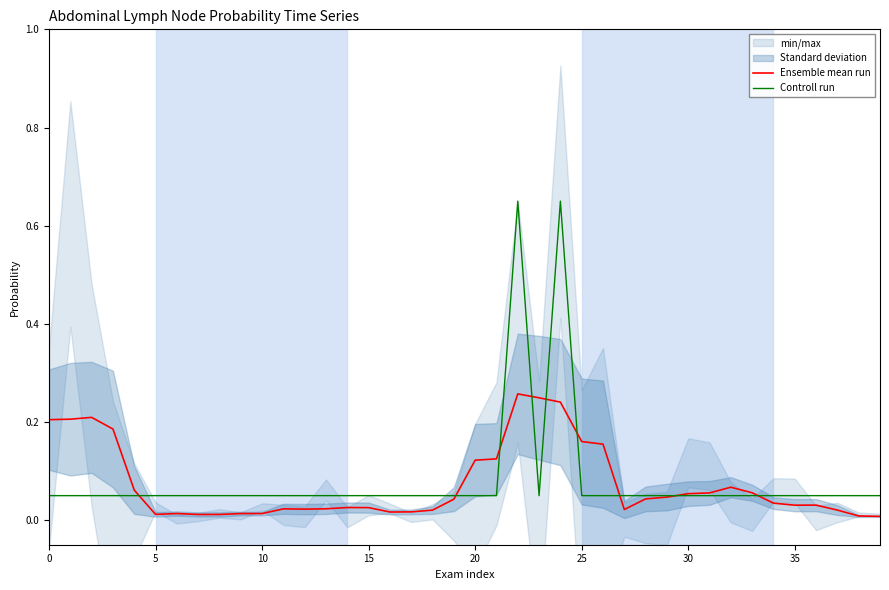

The Controll run series shows 0.1 at 10. True or false?

True